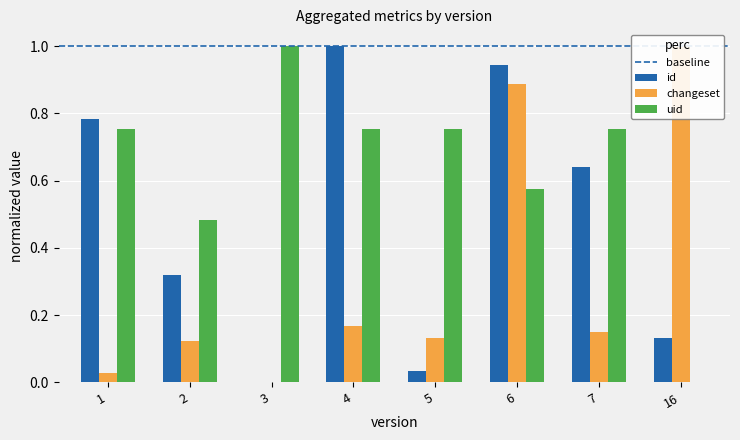

List the labels in order of uid value, smallest first.

16, 2, 6, 1, 4, 5, 7, 3